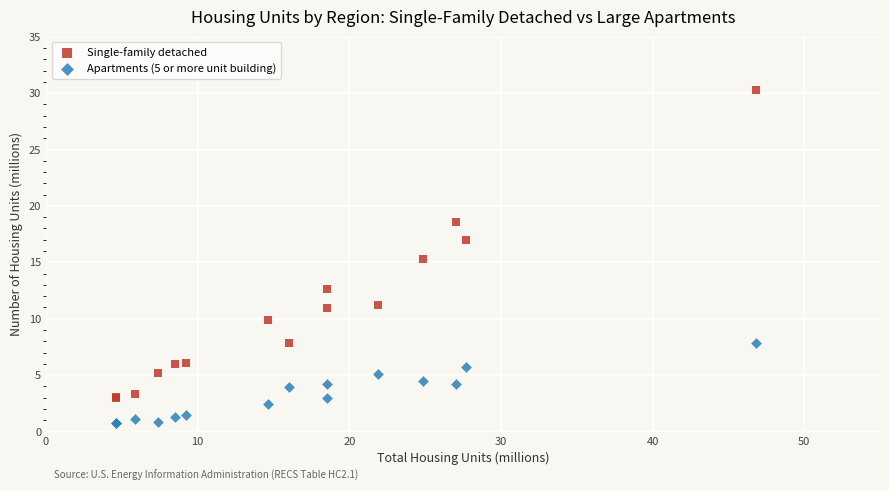

Which series reaches the minimum Y coordinate?

Apartments (5 or more unit building)